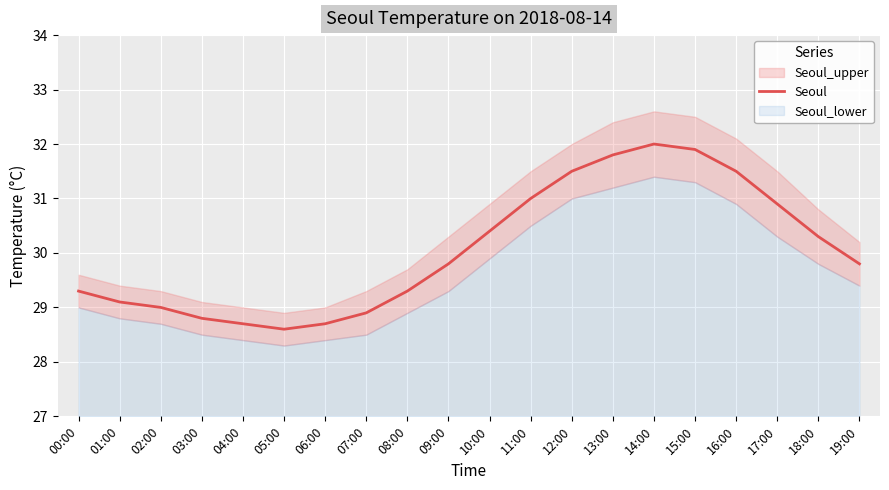

What position from the left is 17:00?

18